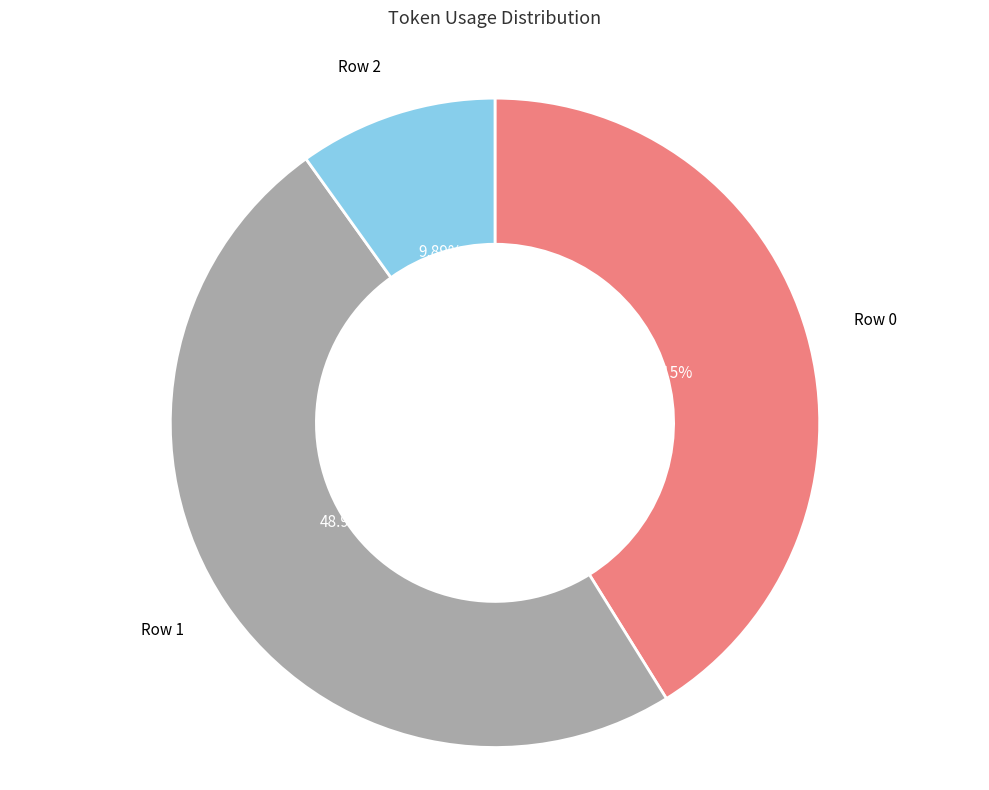

To the nearest percent, what portion does Row 2 represent?

10%